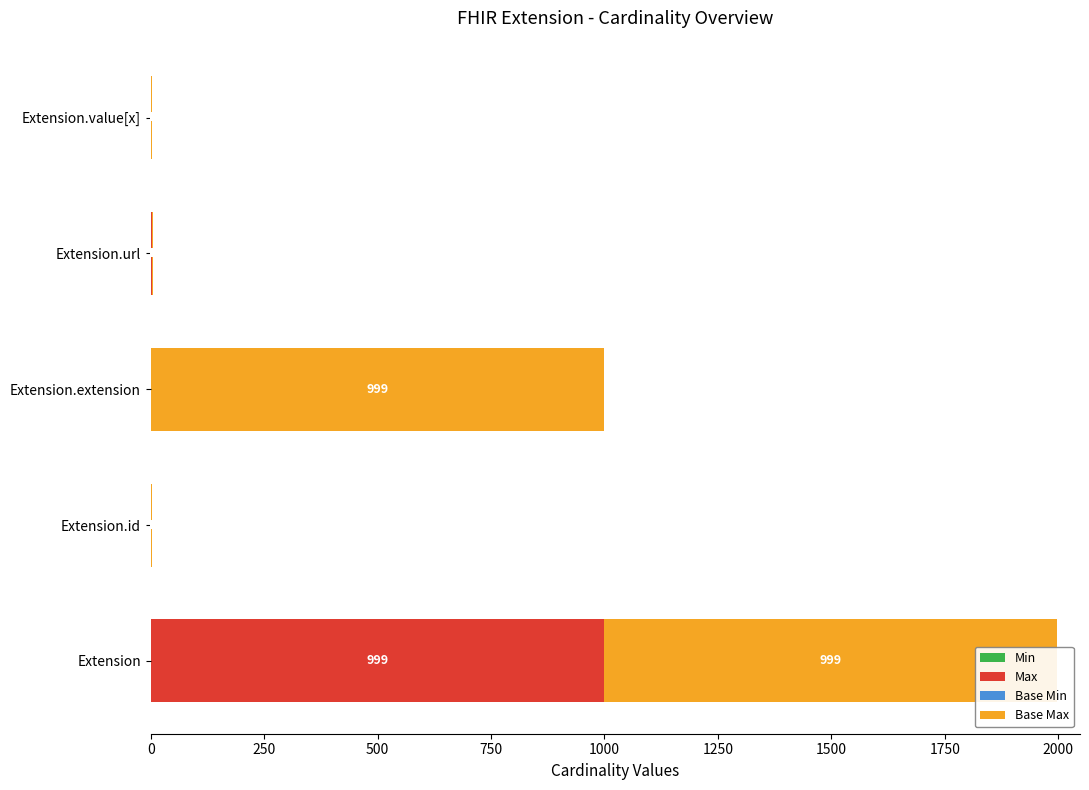

Which series has the widest spread of values?

Max